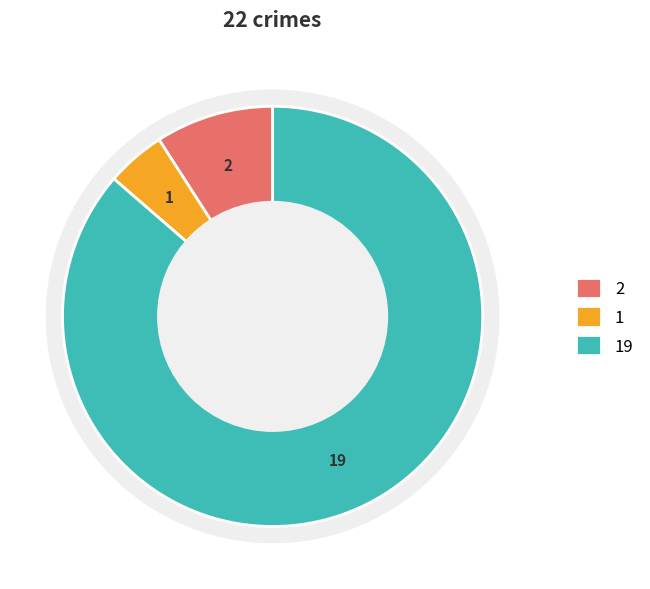

To the nearest percent, what is the difference between the Aggravated Battery and Aggravated Assault slice percentages?

5%